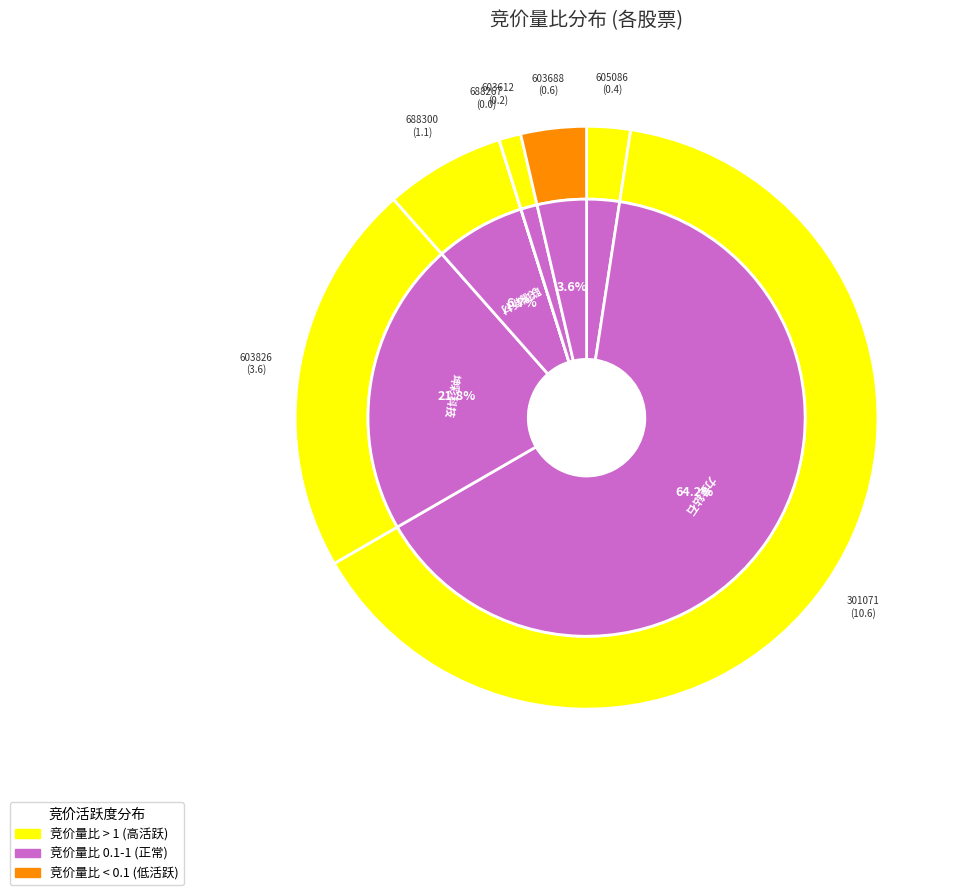

Which category has the smallest portion of the pie?

688267